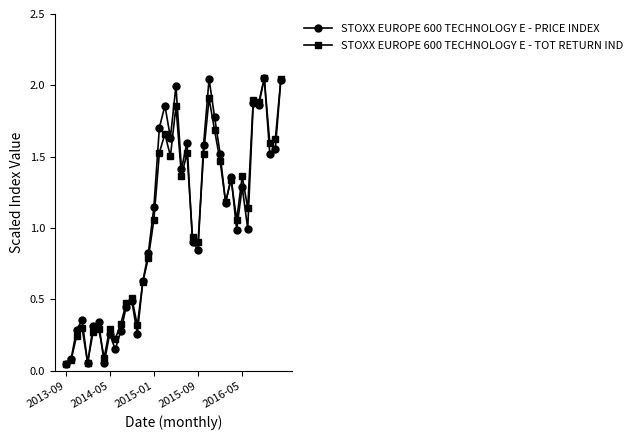

True or false: STOXX EUROPE 600 TECHNOLOGY E - TOT RETURN IND has more than 0 points higher than both neighbors.

True